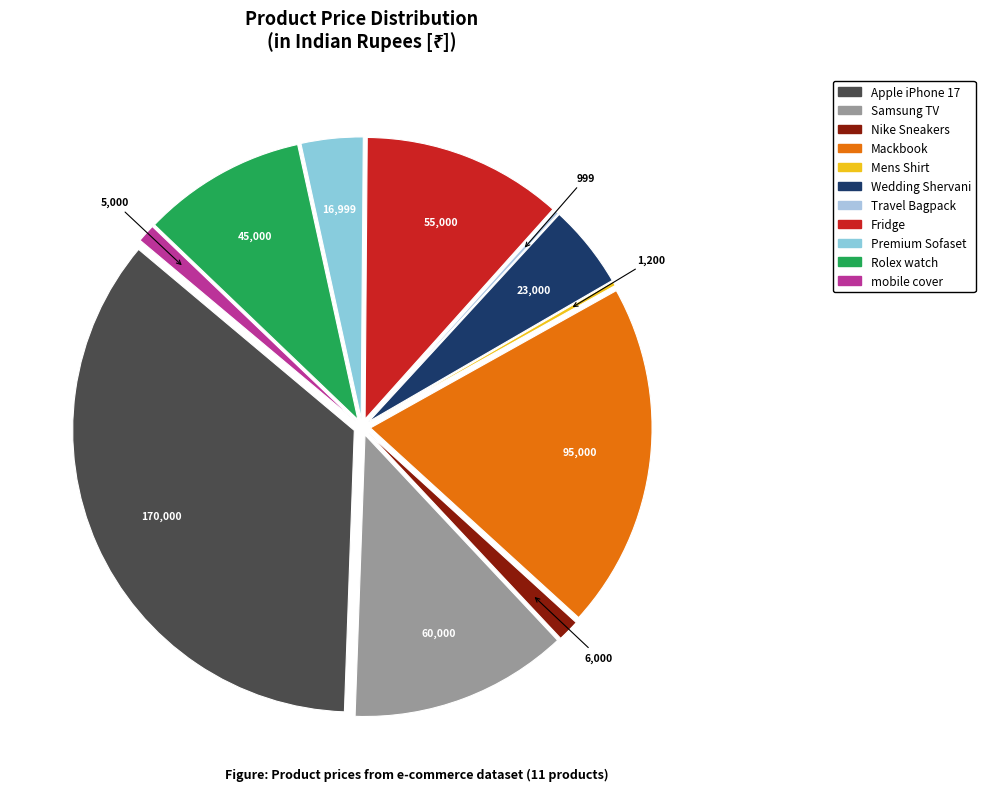

How many segments does this pie chart have?

11